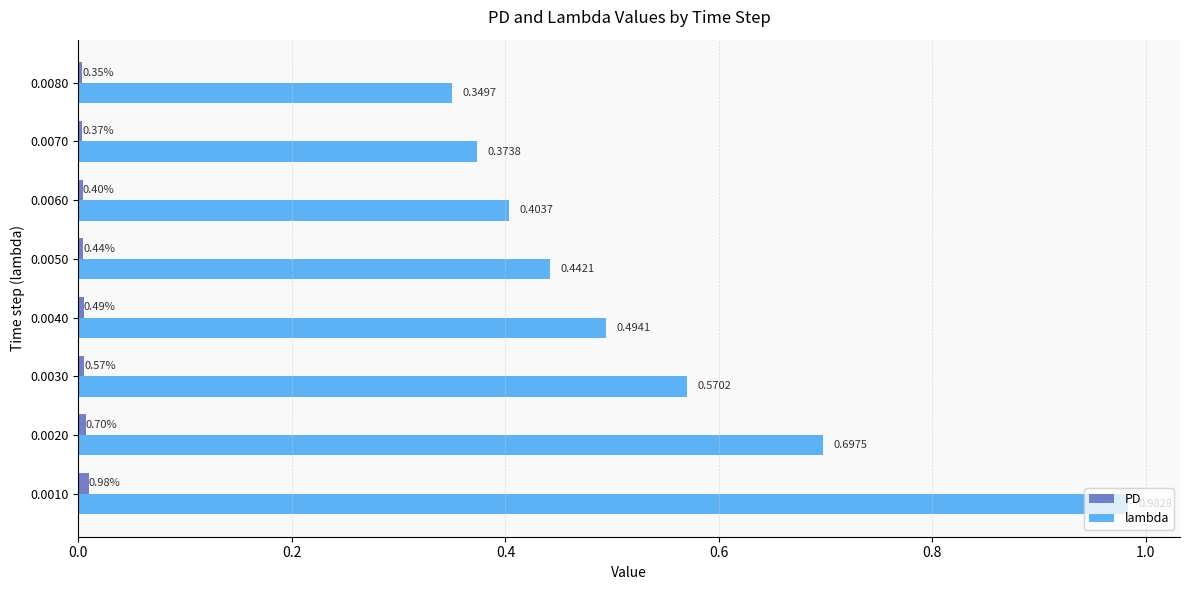

Which series has the largest total across all categories?

lambda